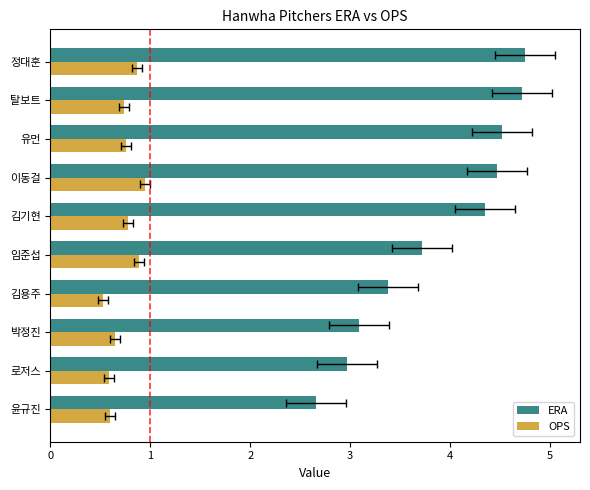

What is the smallest value displayed?

0.5